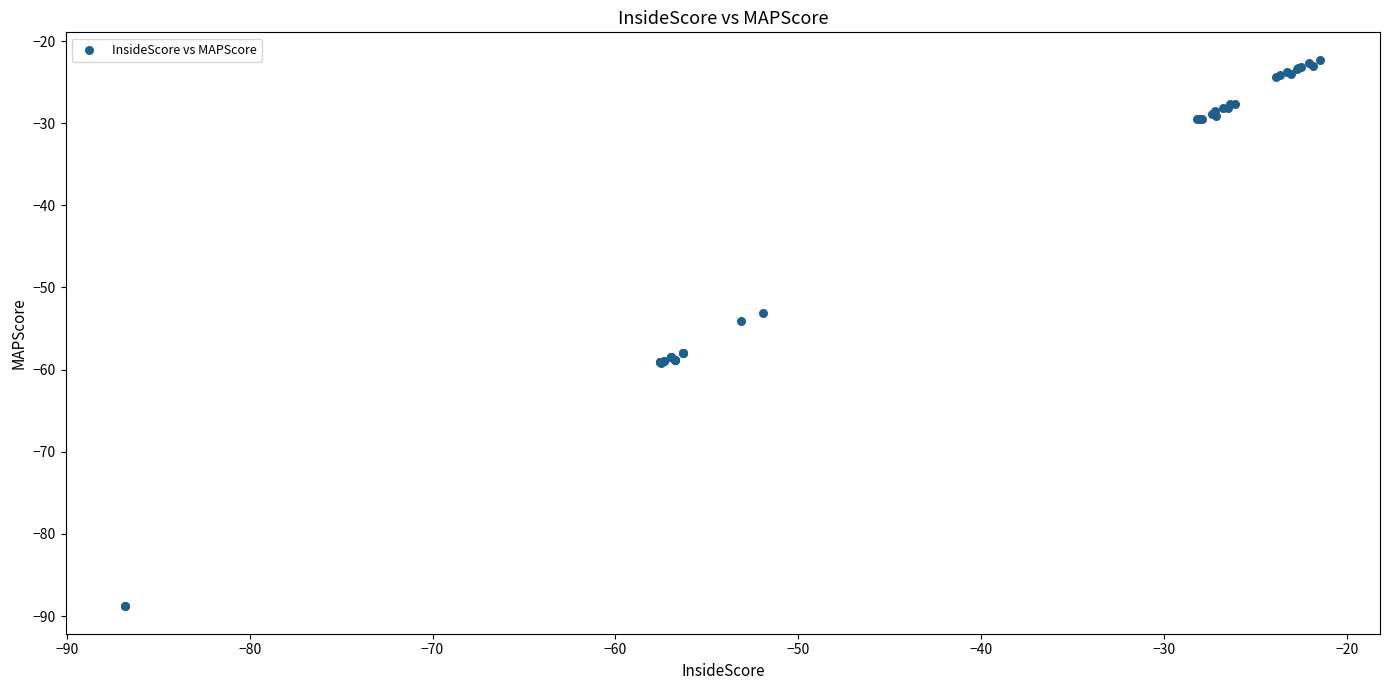

What Y value in the scatter plot is closest to -55?

-54.1